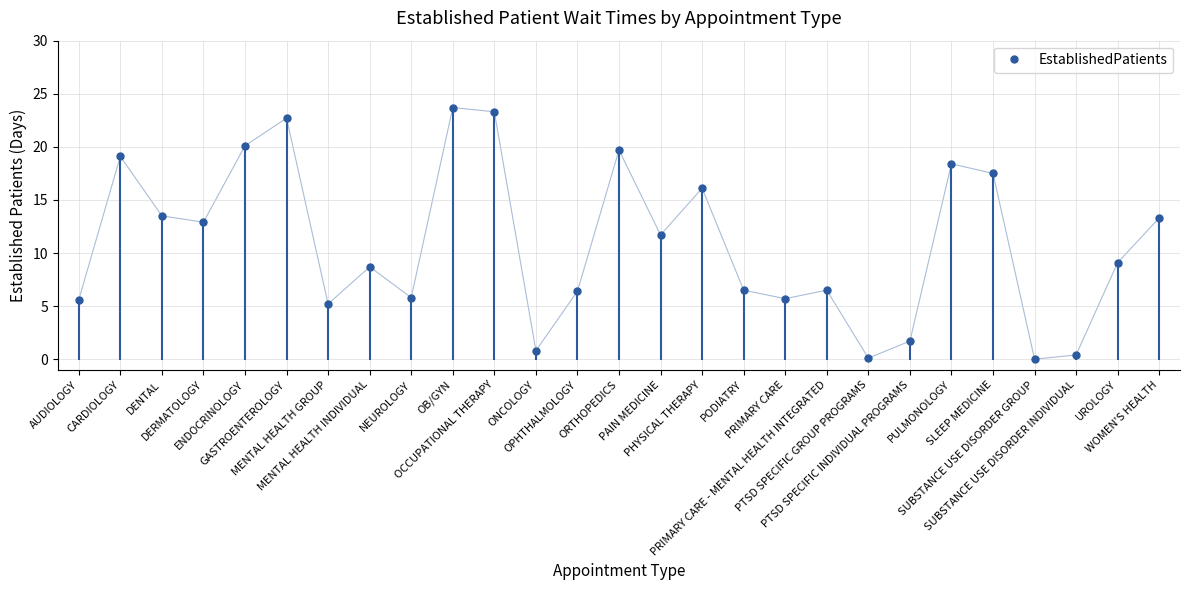

Between OCCUPATIONAL THERAPY and SUBSTANCE USE DISORDER GROUP, which is larger?

OCCUPATIONAL THERAPY